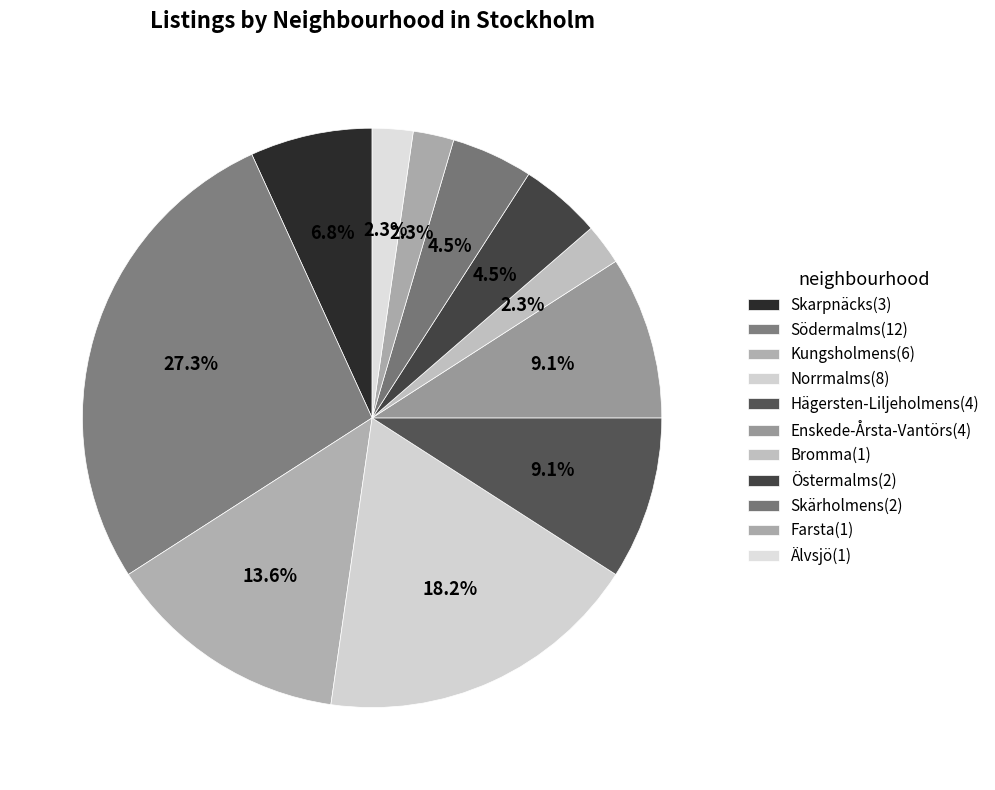

What is the change in value from Norrmalms to Östermalms?

-6